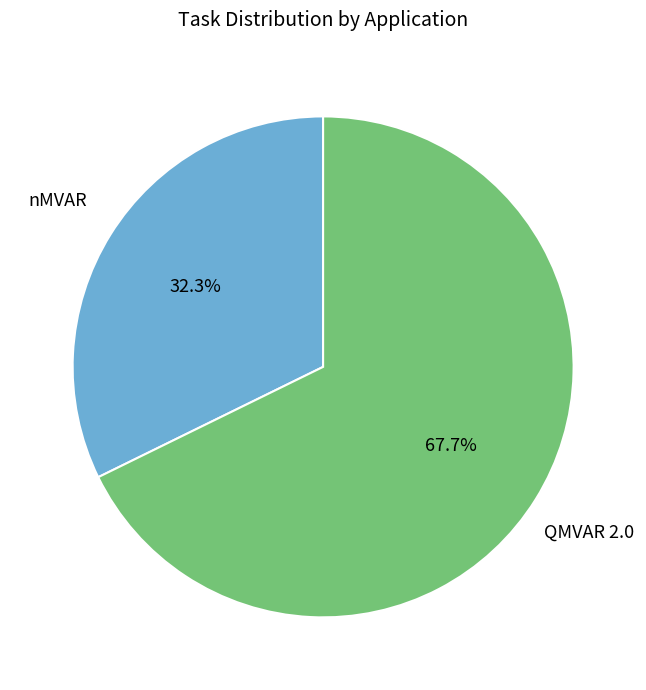

Approximately how many times larger is the value at QMVAR 2.0 compared to nMVAR?

2.1